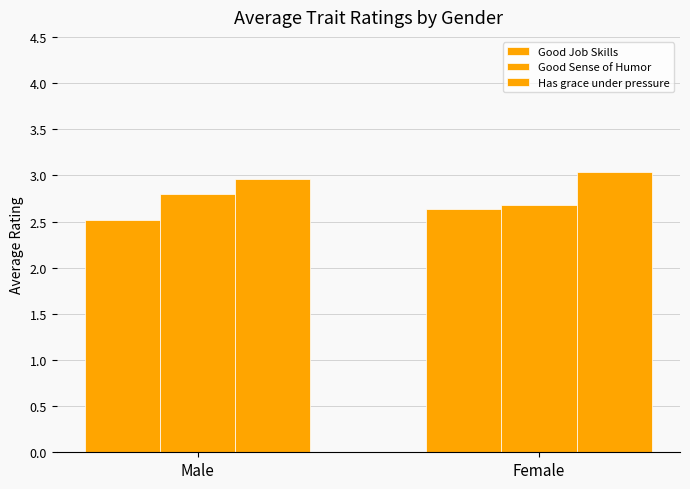

How many groups of bars are there?

2